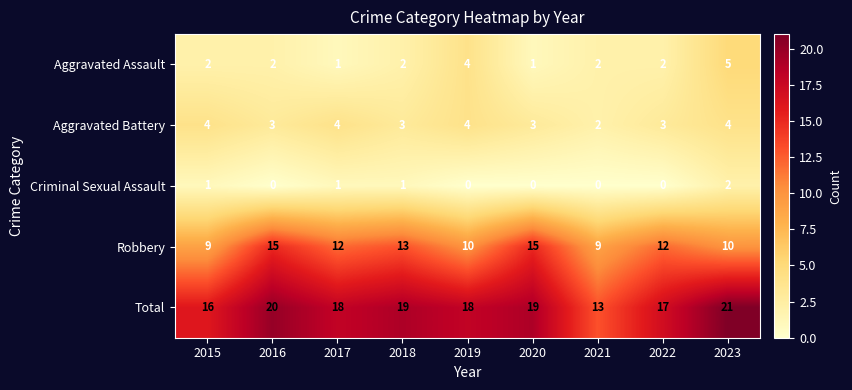

At 2020, list the series in order from smallest to largest.

Criminal Sexual Assault, Aggravated Assault, Aggravated Battery, Robbery, Total